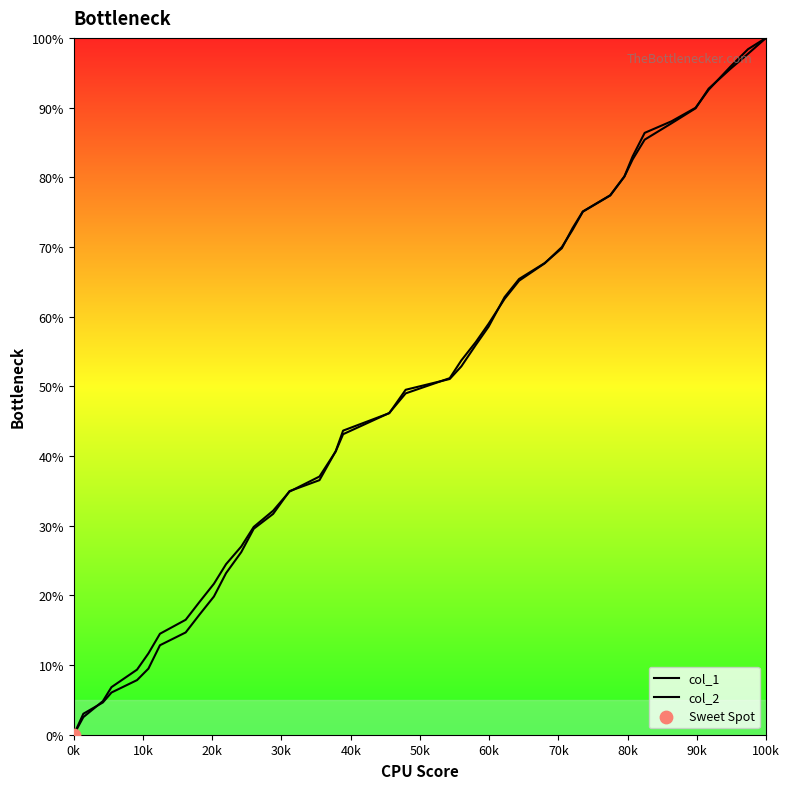

How many lines are shown in the chart?

2